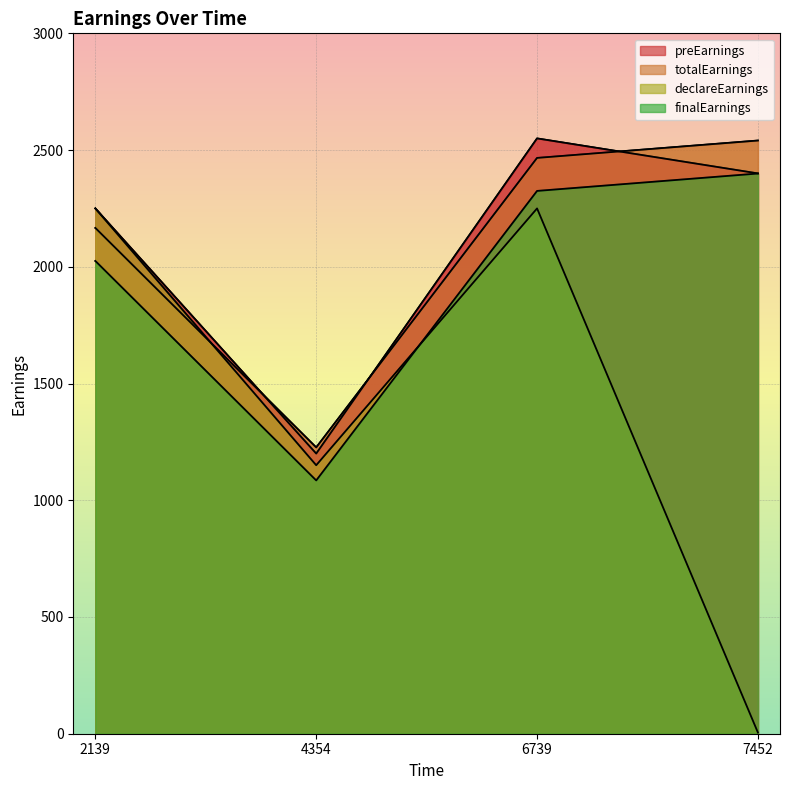

Which series has the widest spread of values?

declareEarnings